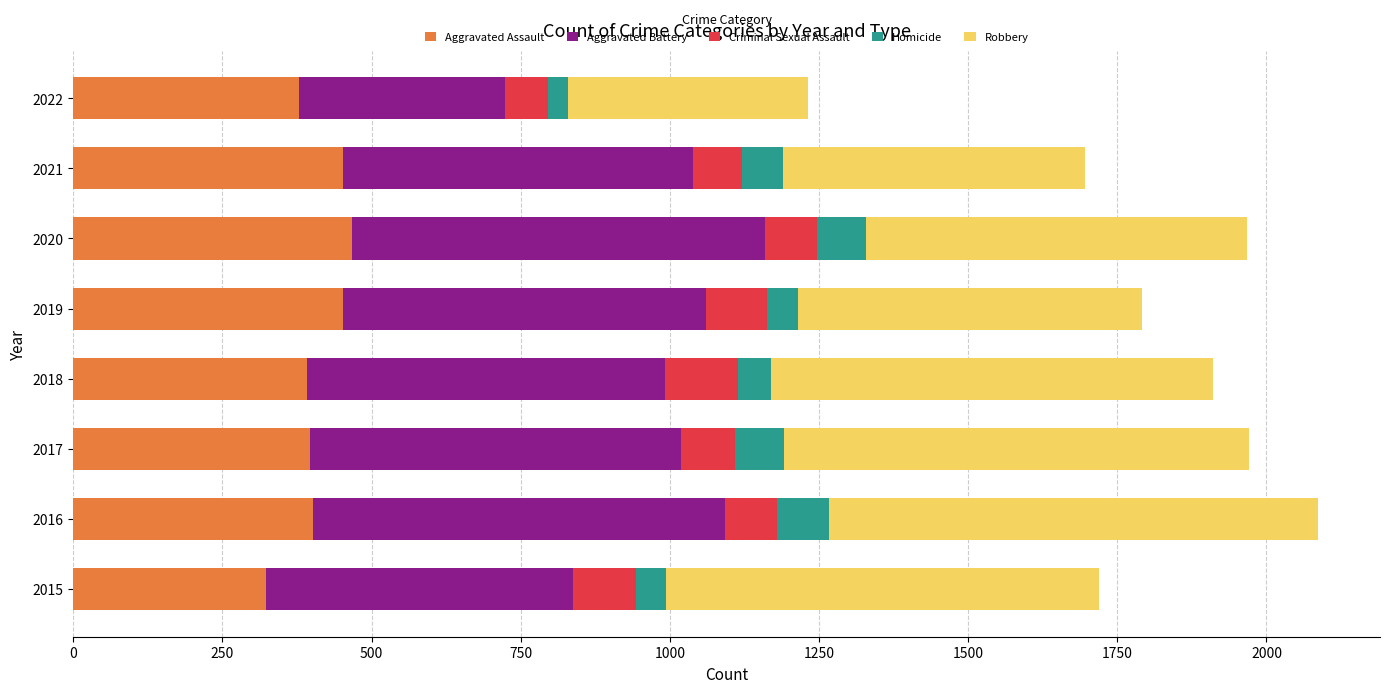

What is the total value across all series at 2016?

2086